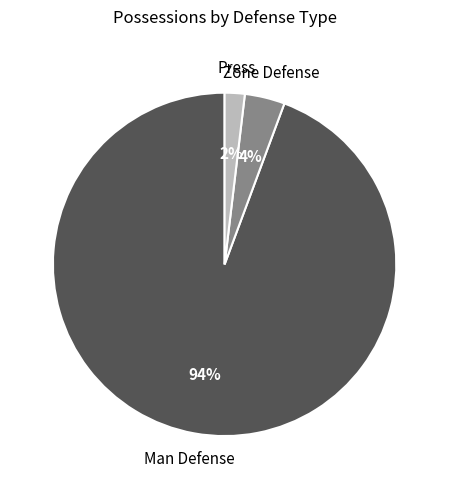

Is the sum of Zone Defense and Press greater than half?

No